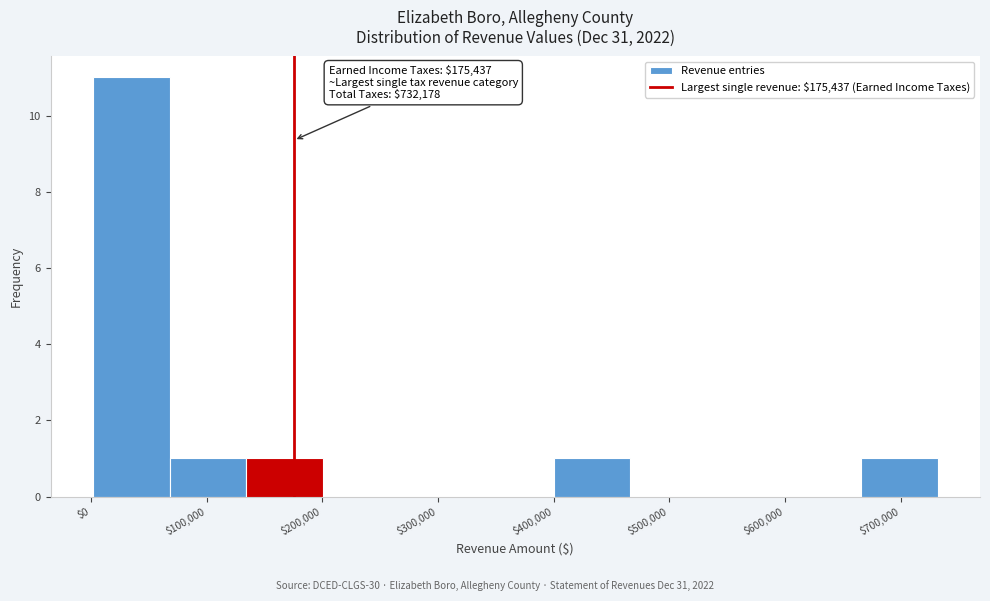

Over which range of the x-axis is the bar tallest?

0 to 70000